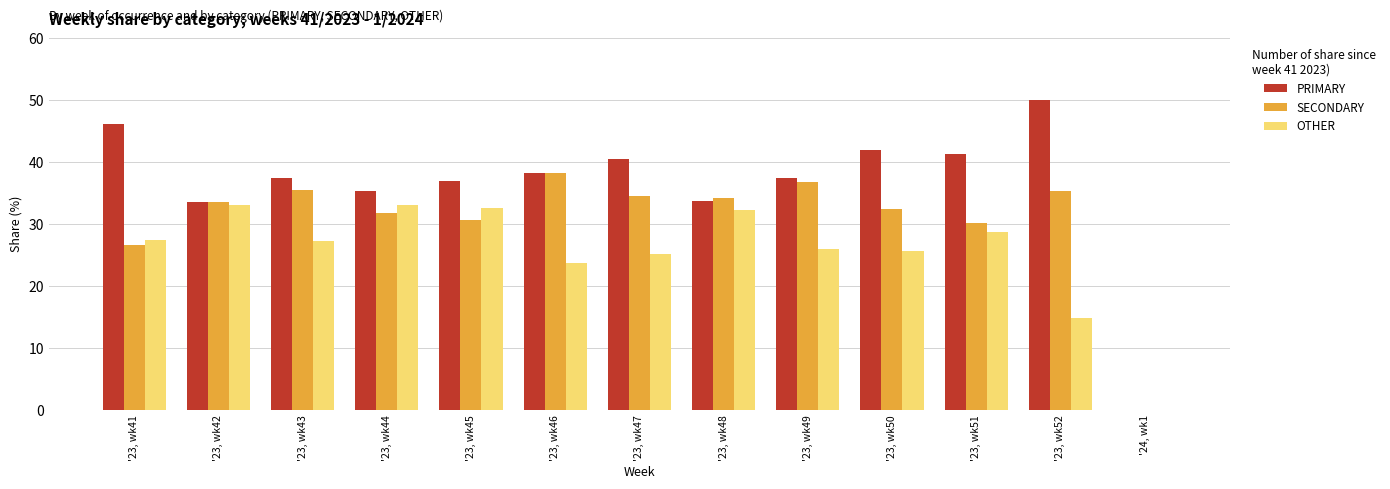

How many data points does each series have?

13